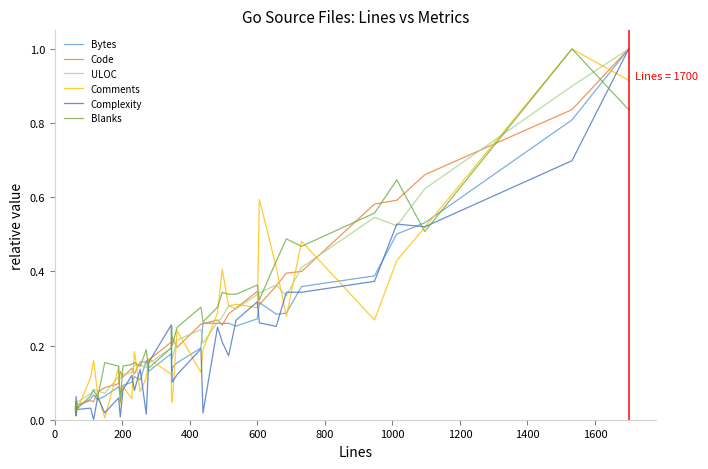

What is the average value of the Complexity series?

0.2